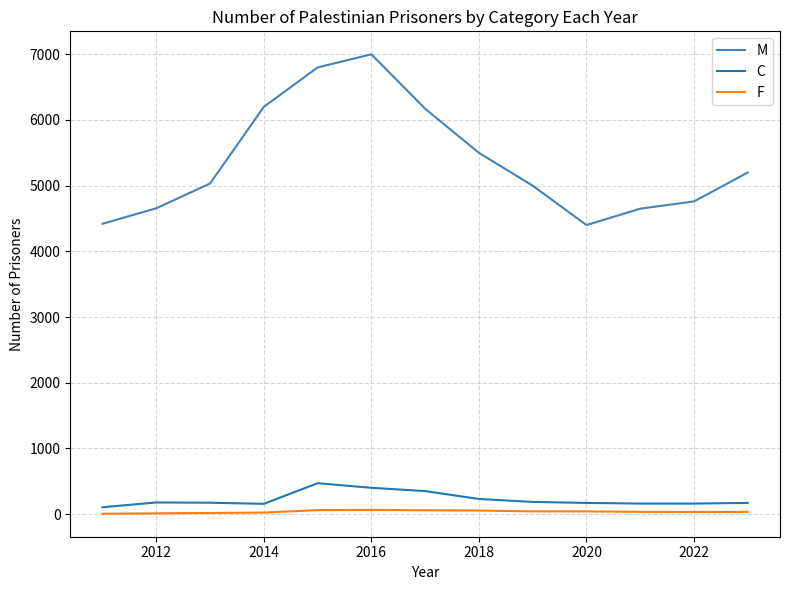

Which series has the largest total across all categories?

M